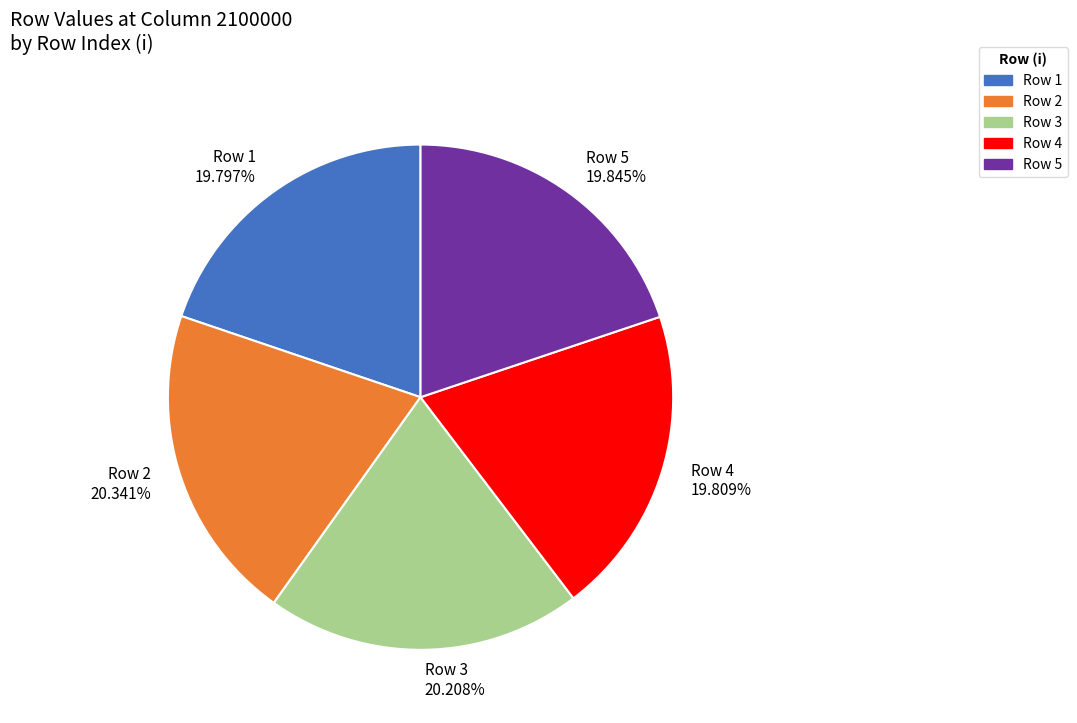

Is there a majority slice in this chart?

No